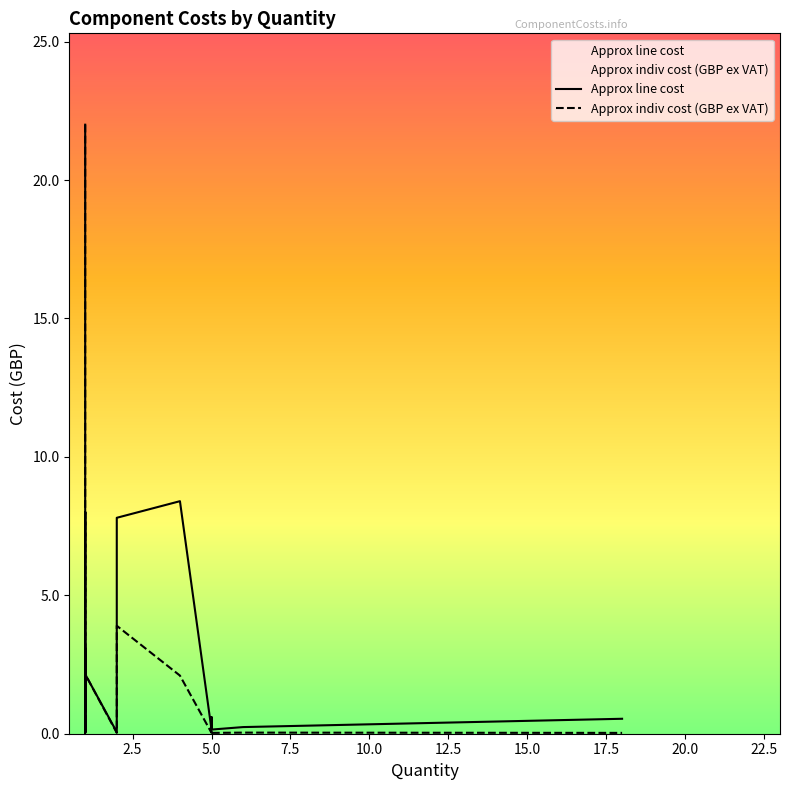

Reading left to right, what are all the values shown in this chart?

Approx line cost: 22.0	0.5	0.1	0.0	0.1	0.1	0.2	0.0	0.7	0.1	3.1	0.8	1.4	8.0	0.1	8.4	7.8	0.6	0.1	2.1
Approx indiv cost (GBP ex VAT): 22.0	0.0	0.0	0.0	0.0	0.0	0.0	0.0	0.7	0.1	3.1	0.8	1.4	8.0	0.1	2.1	3.9	0.1	0.0	2.1